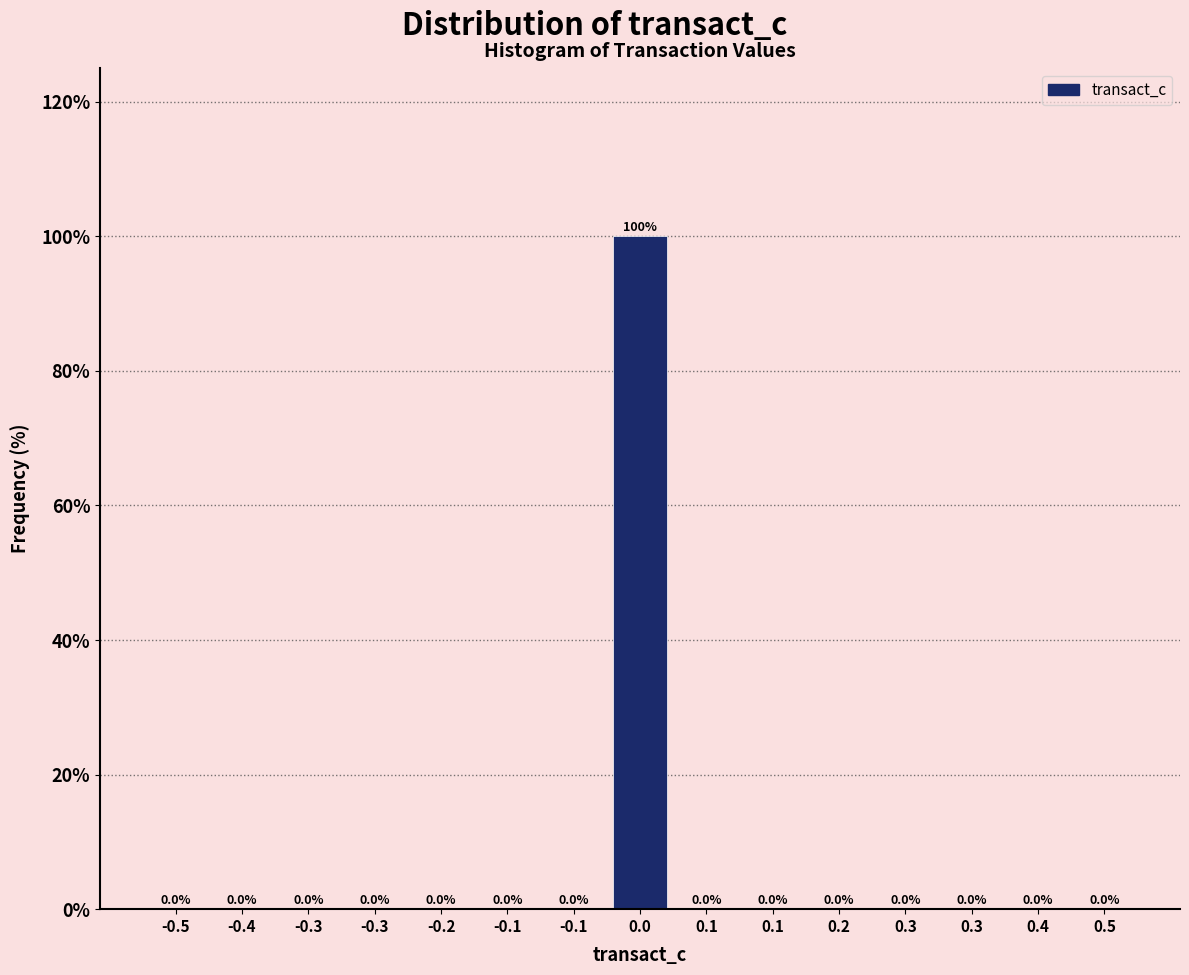

How many data points are above 0?

1